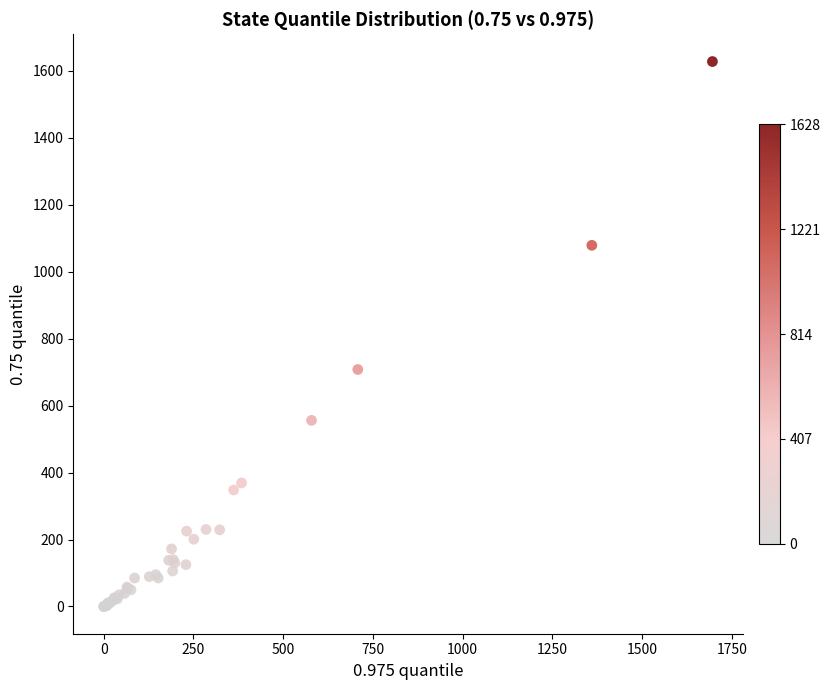

What Y value in the scatter plot is closest to 814?

708